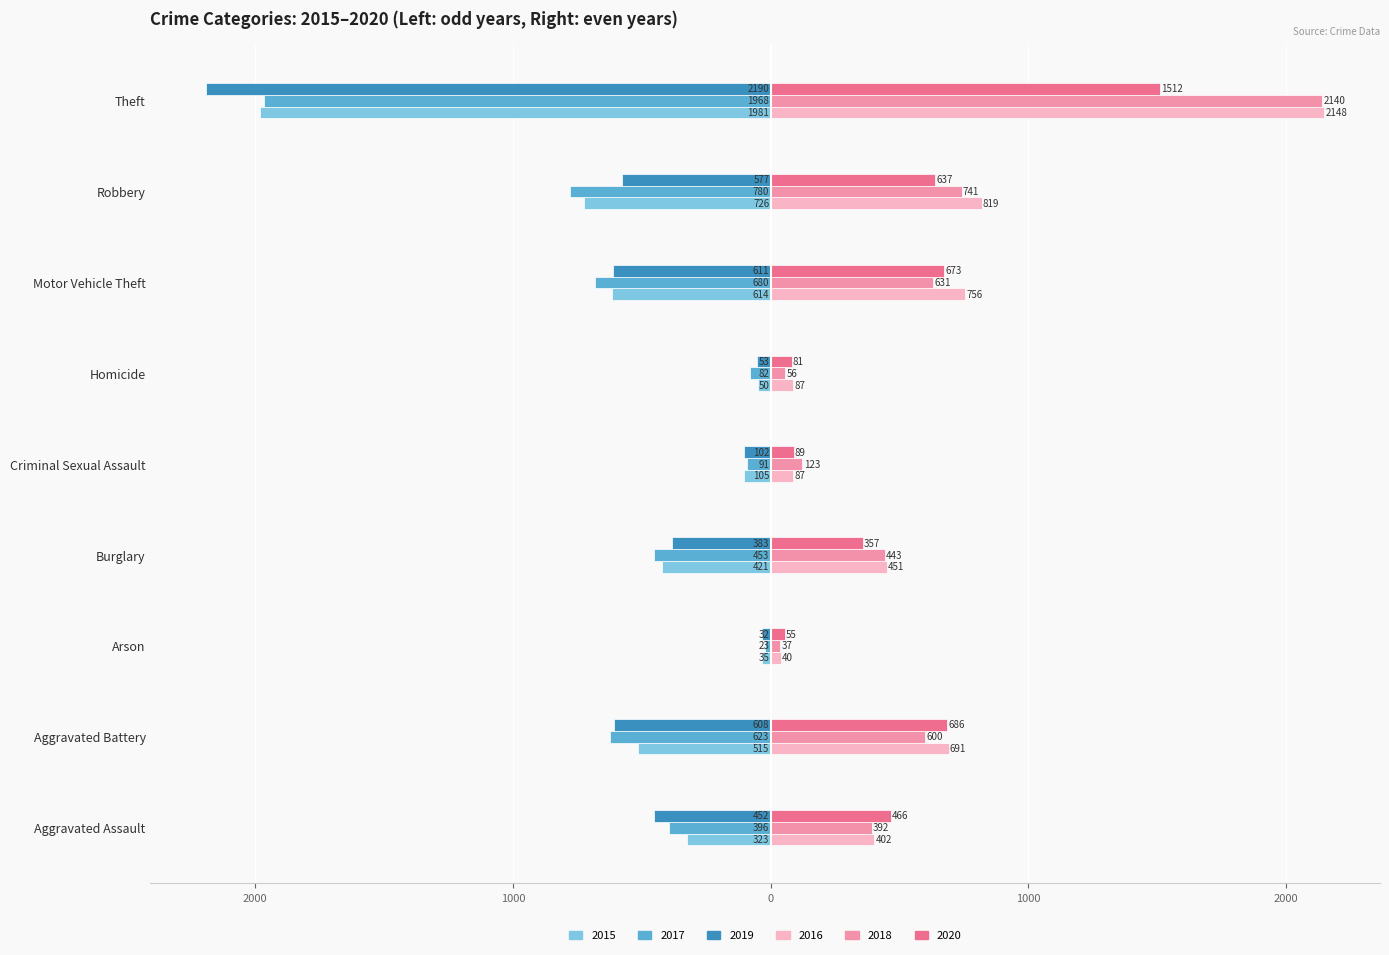

What are all the series names shown in the legend?

2015, 2017, 2019, 2016, 2018, 2020